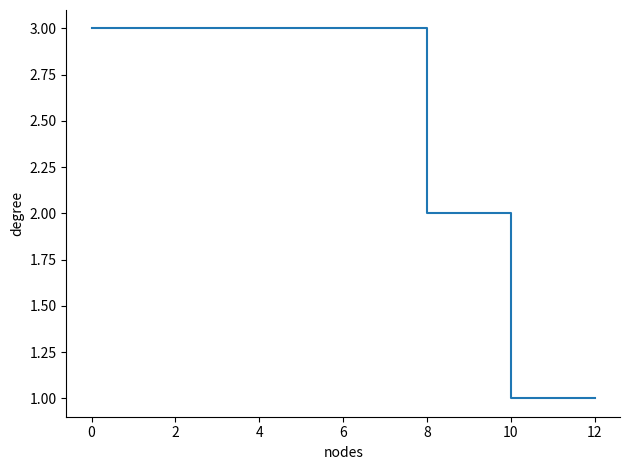

What is the maximum value shown in the chart?

3